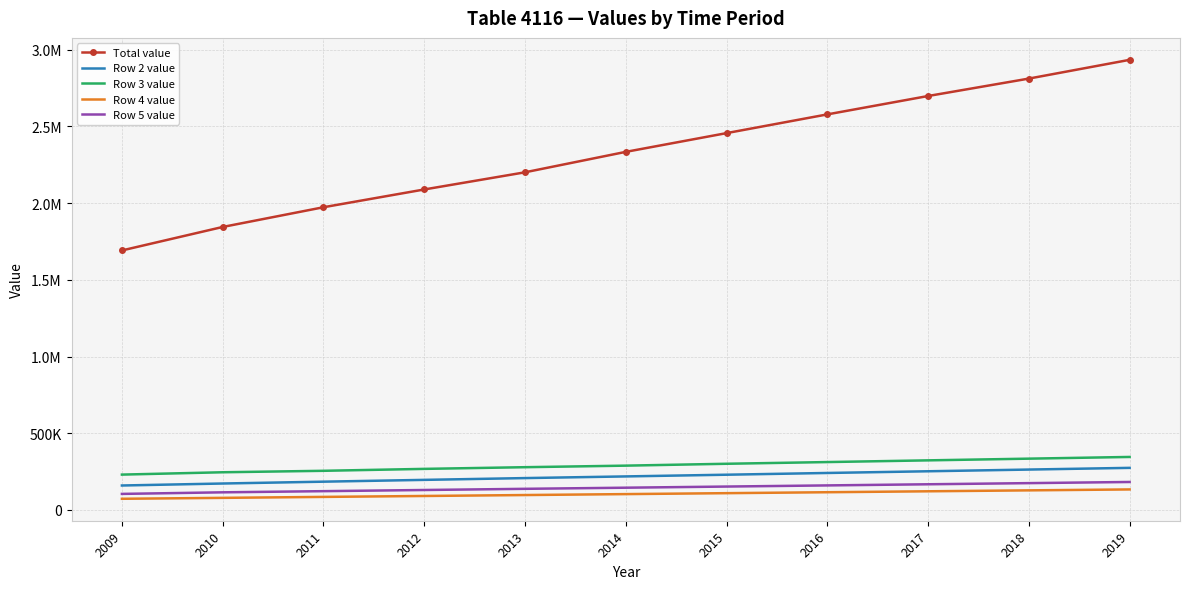

True or false: Row 3 value has more than 2 points higher than both neighbors.

False